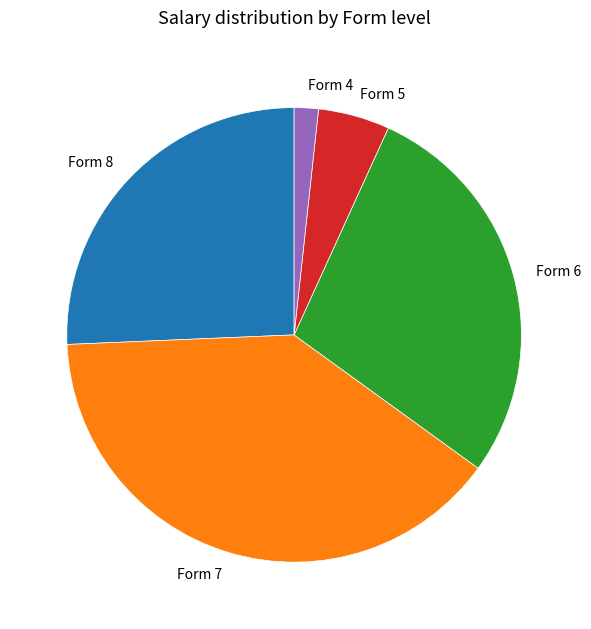

What is the ratio of the value at Form 5 to the value at Form 4?

3.0